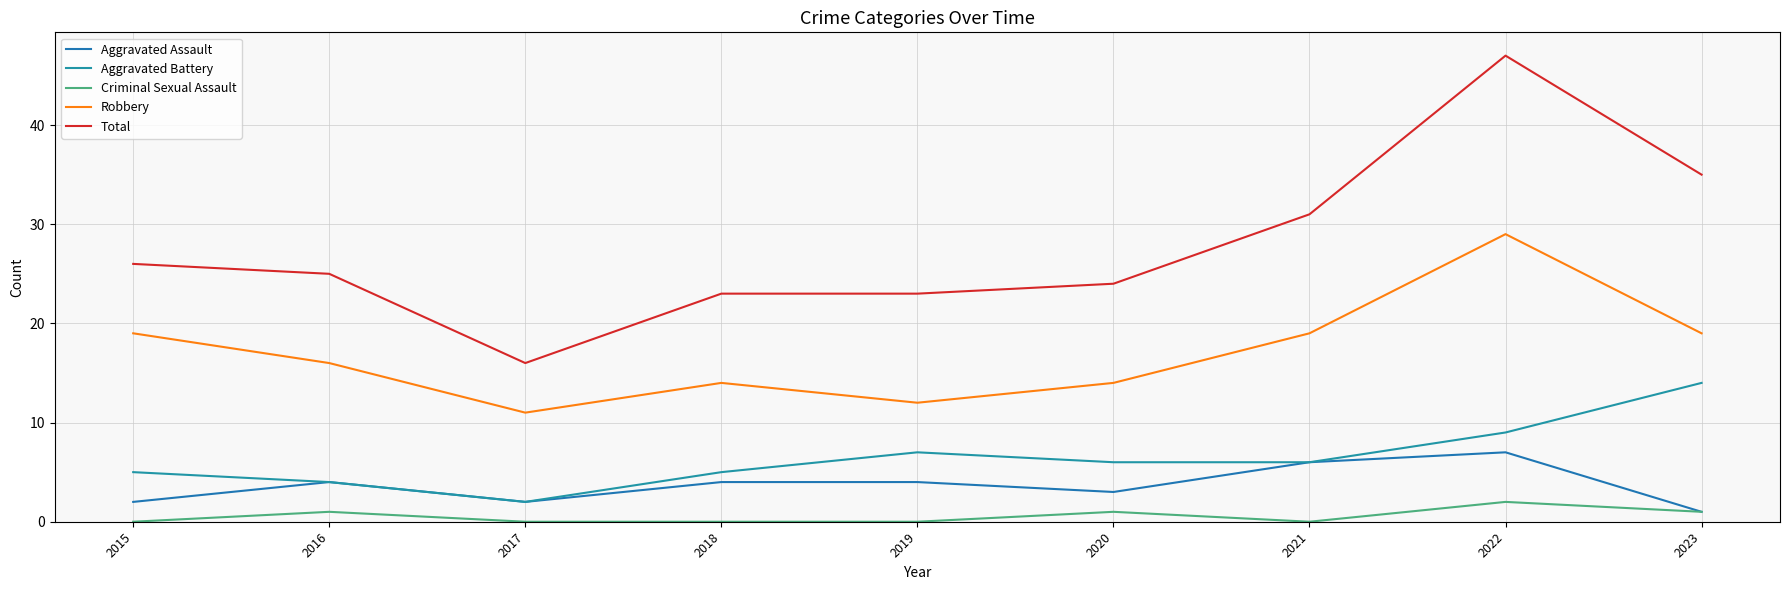

Rank the series at 2020 from highest to lowest value.

Total, Robbery, Aggravated Battery, Aggravated Assault, Criminal Sexual Assault